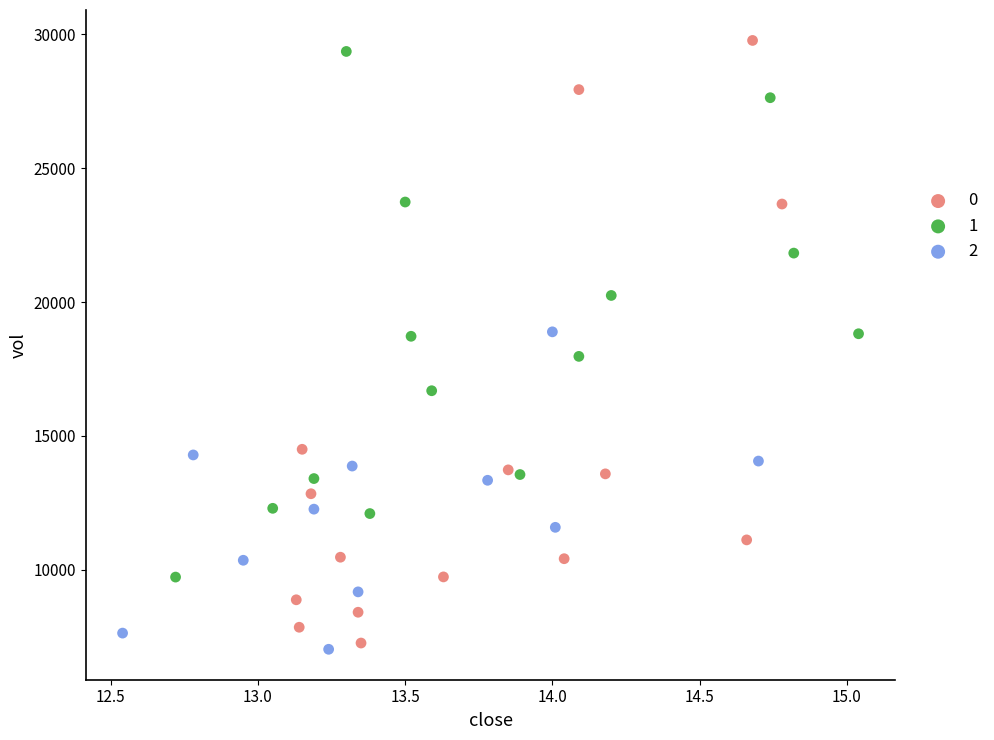

Which series has the largest Y range (max minus min)?

0